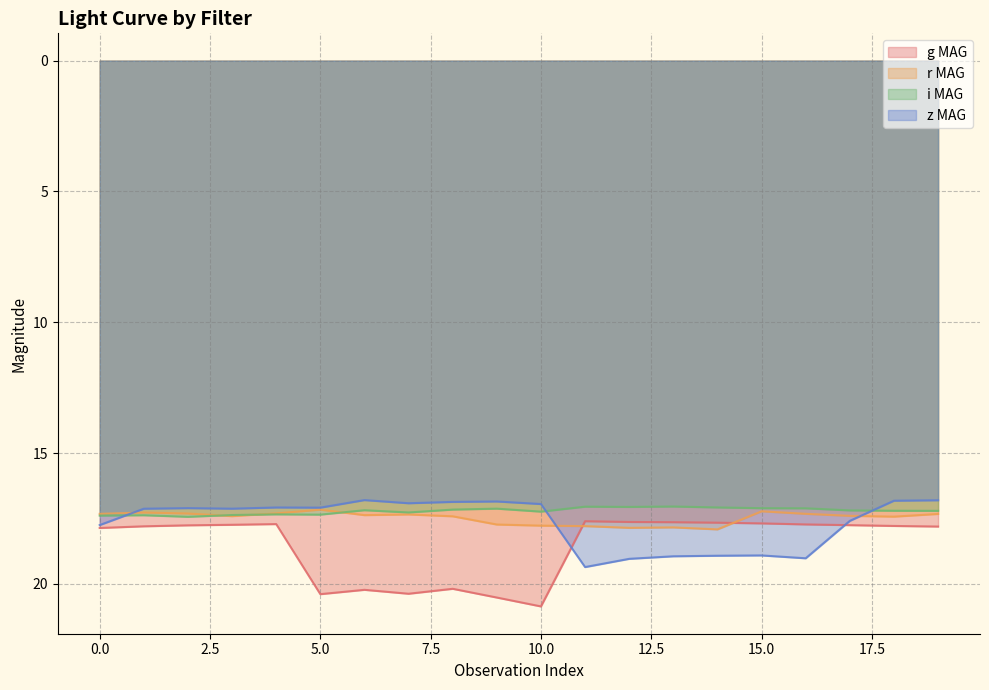

How many interior local valleys does the g MAG series have?

4